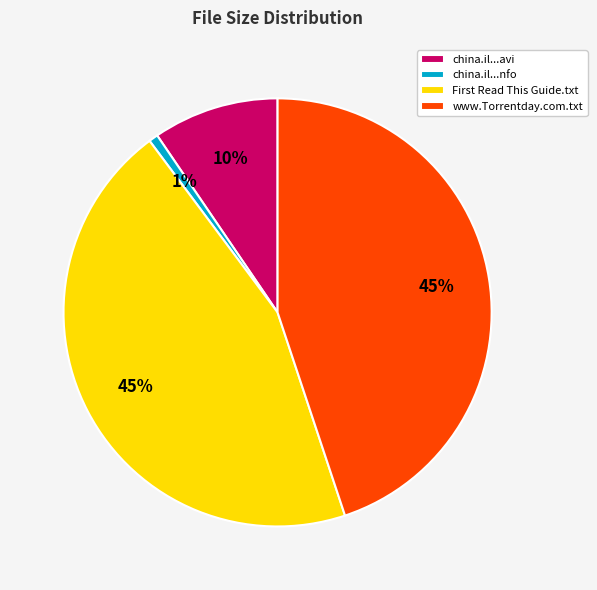

To the nearest percent, what percentage of the pie is china.il...avi?

10%